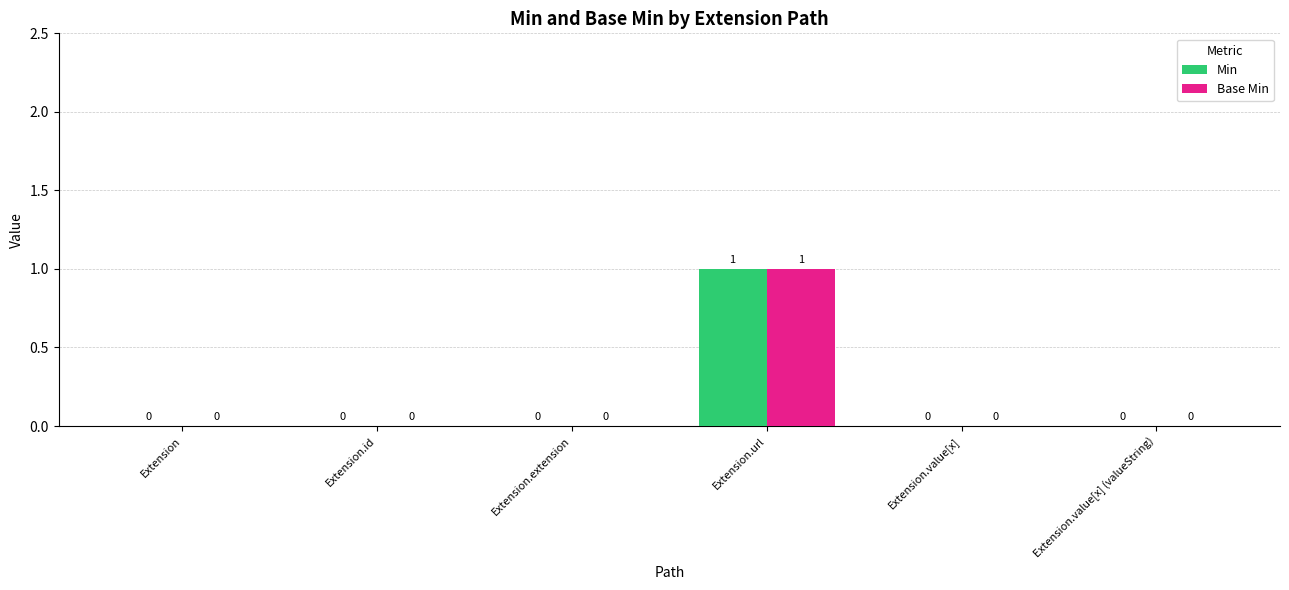

Count the number of categories in the chart.

6